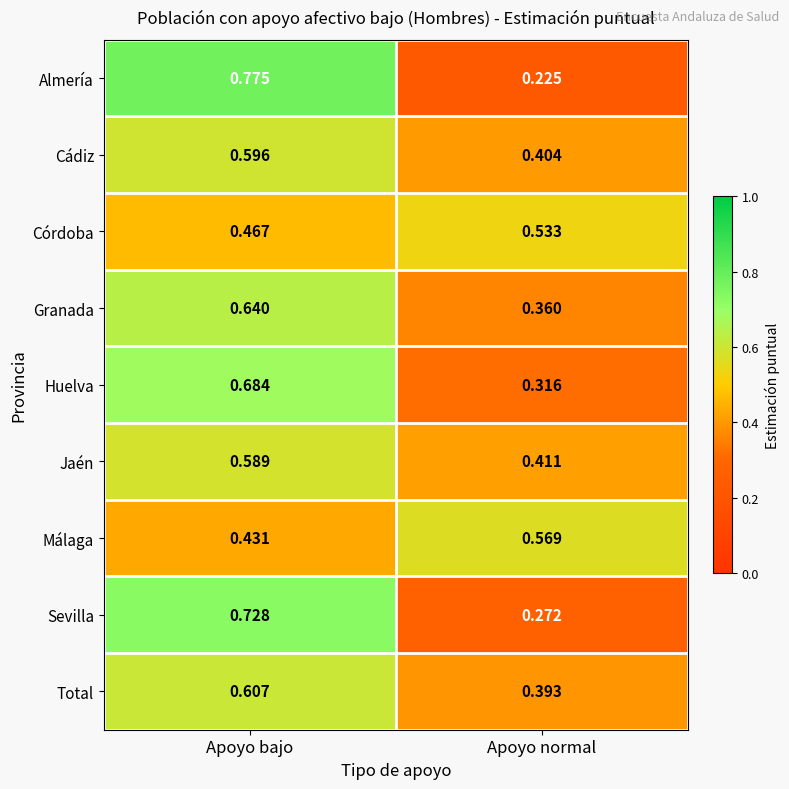

Which series has the largest range (max minus min)?

Almería